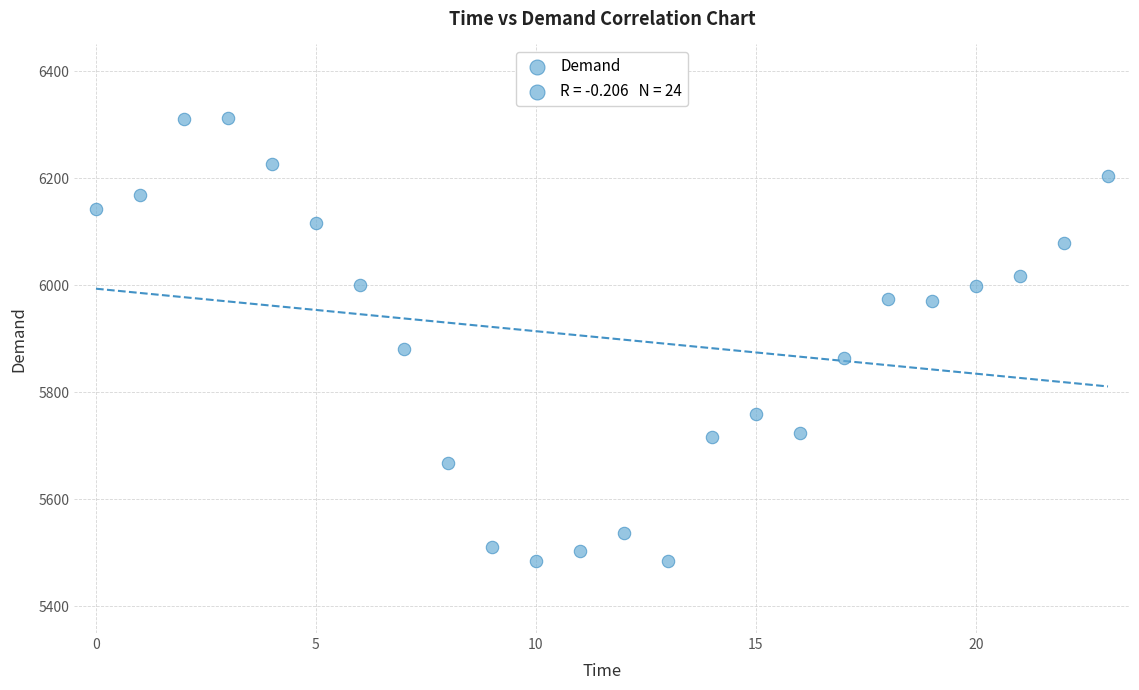

What Y value in the scatter plot is closest to 5898?

5881